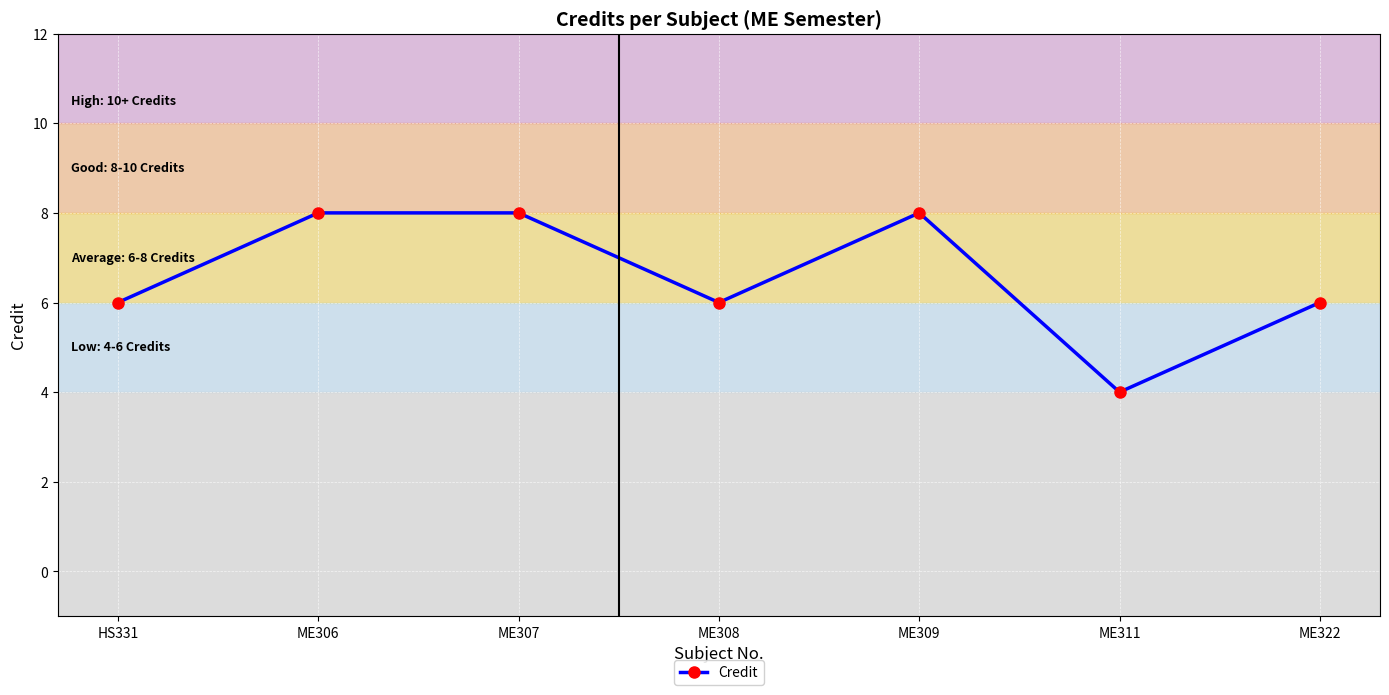

How many lines are shown in the chart?

1